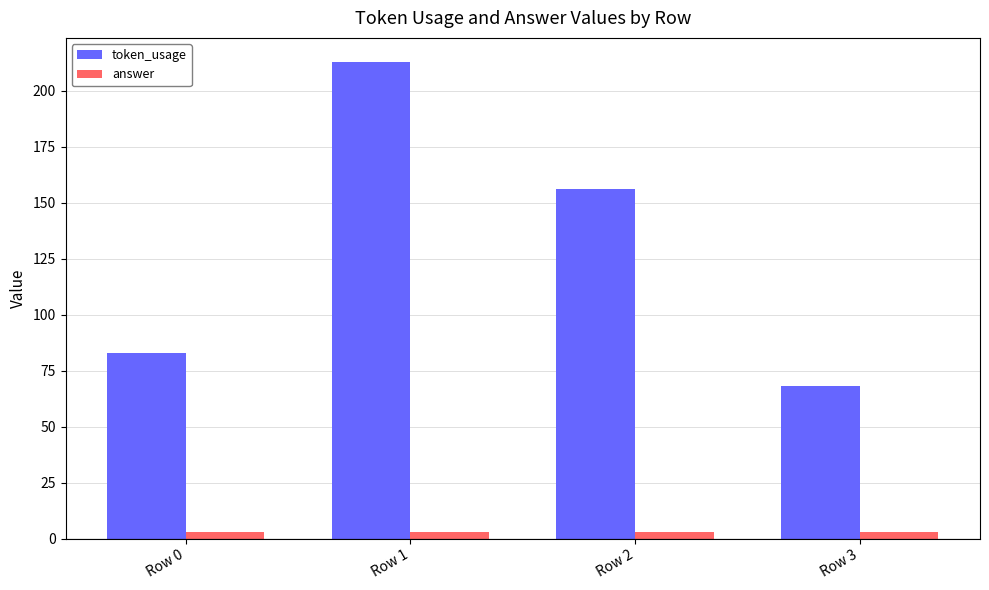

At Row 3, list the series in order from largest to smallest.

token_usage, answer